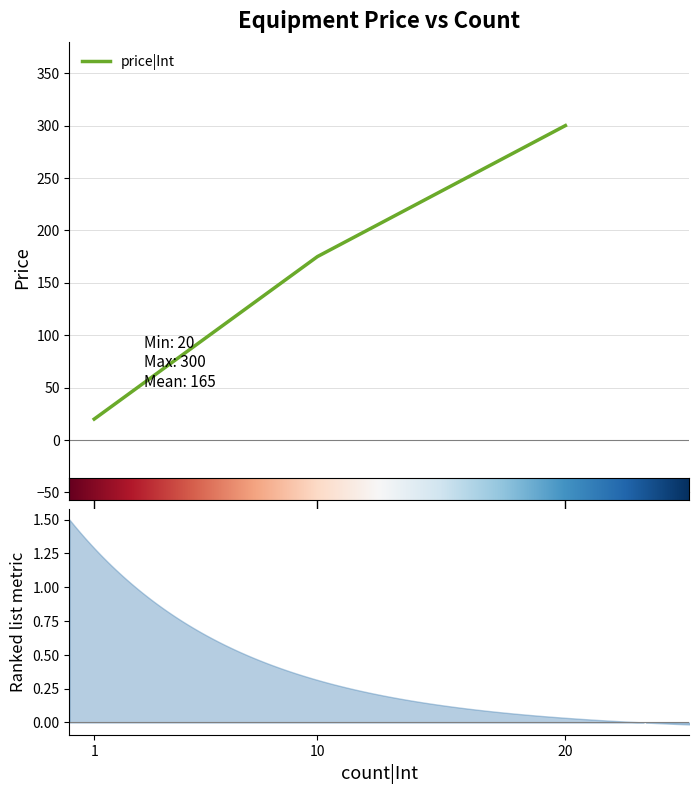

What is the average value?

165